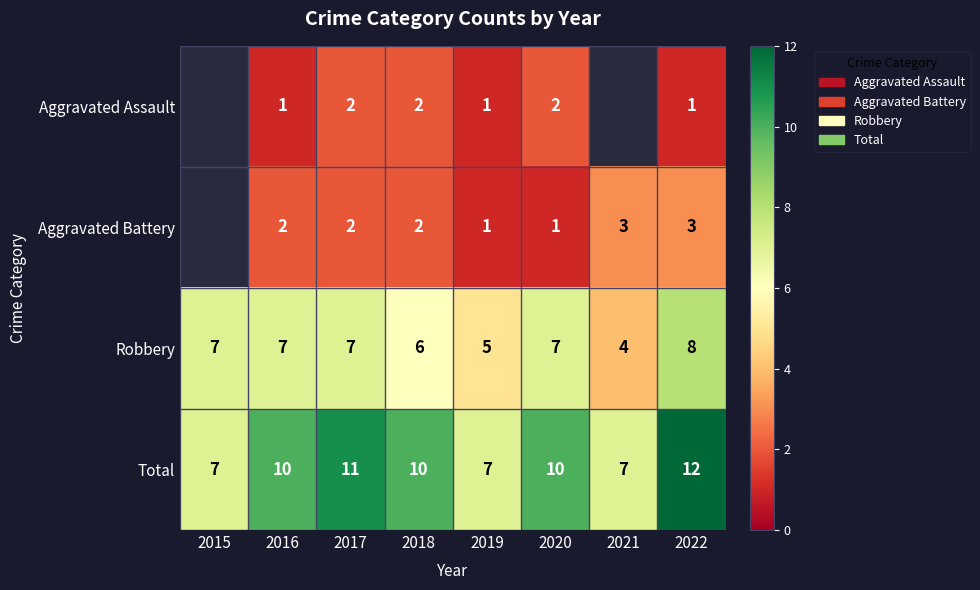

What is the smallest value displayed?

1.0